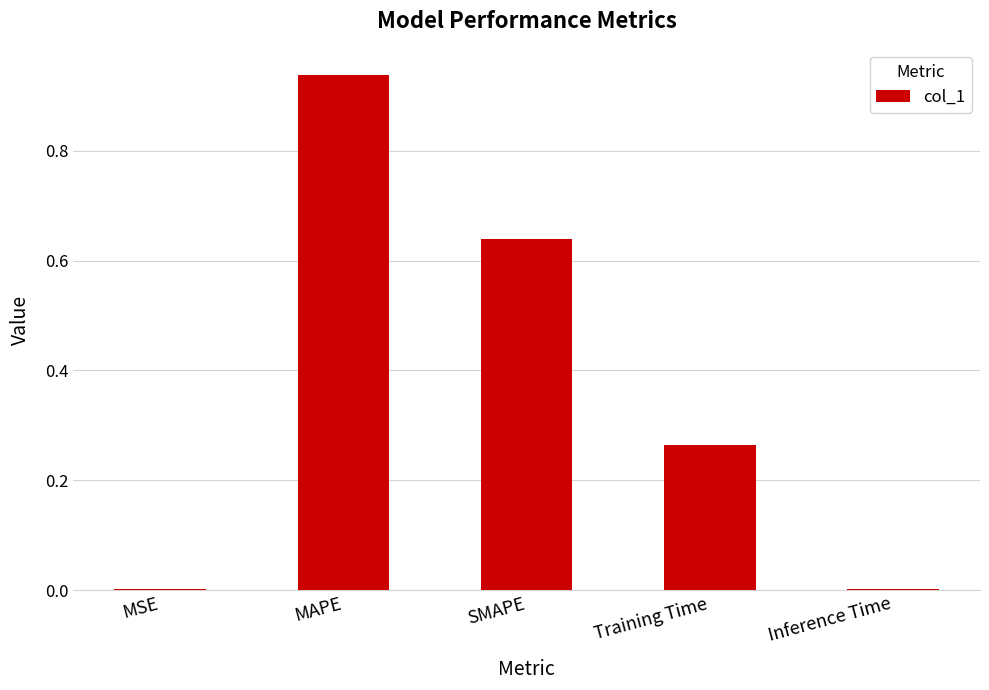

Are the bars grouped side by side (vs. stacked)?

No